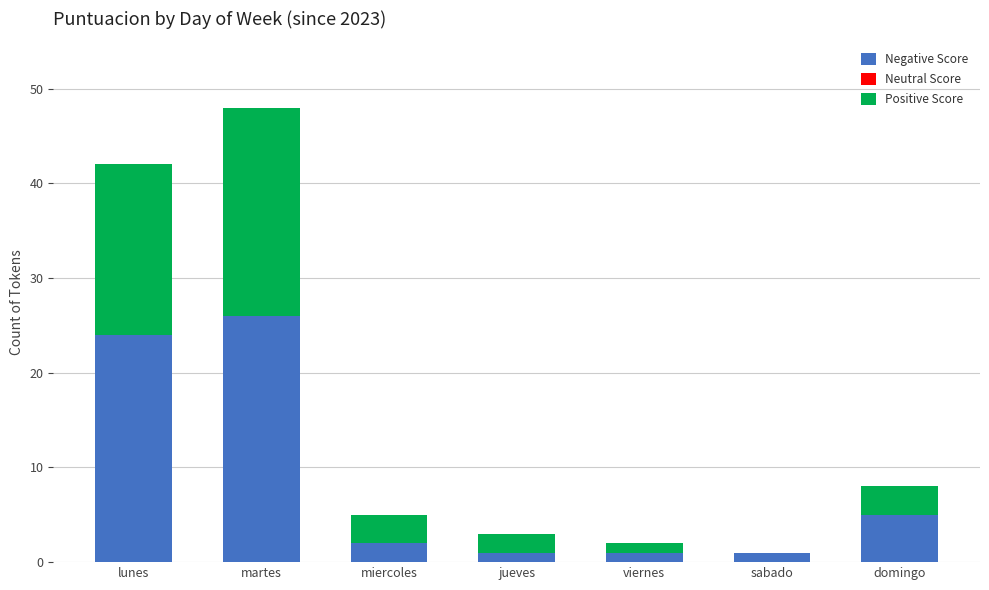

At which category is the sum across all series the highest?

martes